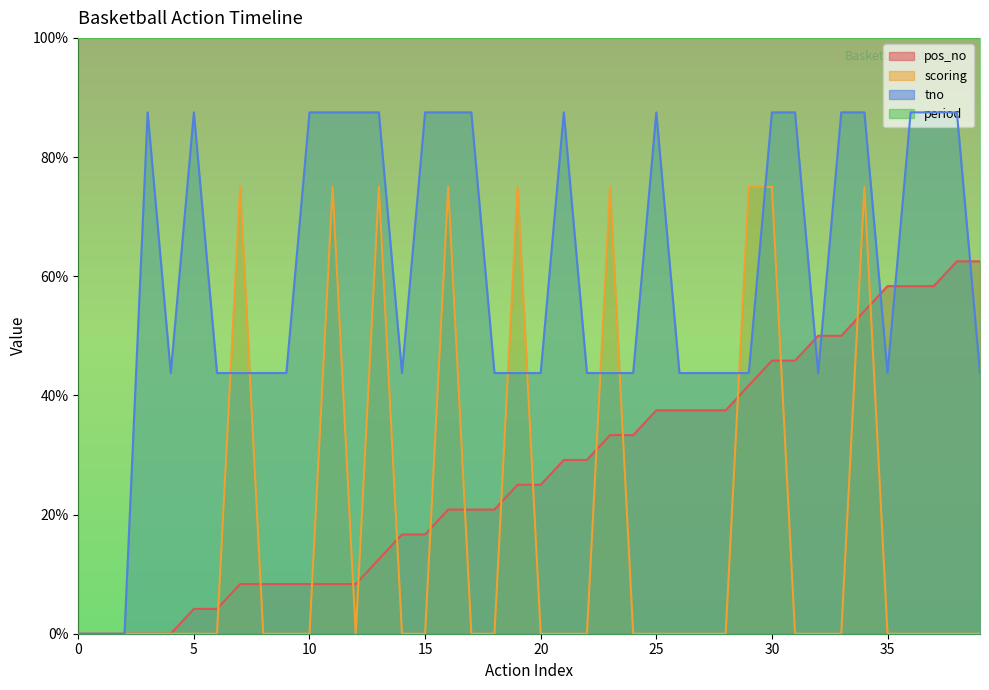

At which category is the sum across all series the highest?

34